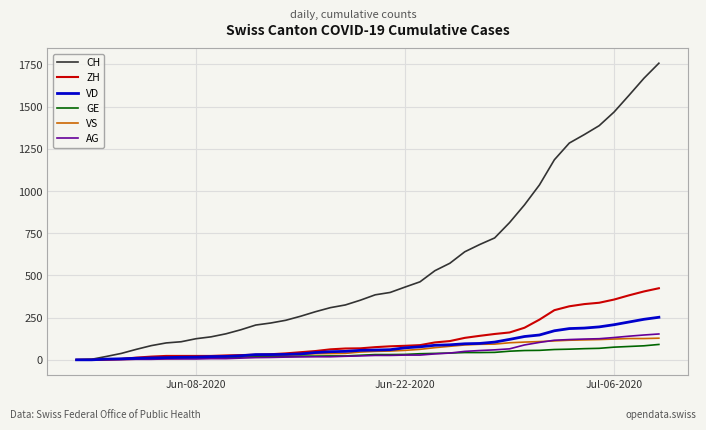

What is the difference between the maximum and minimum values in the VS series?

128